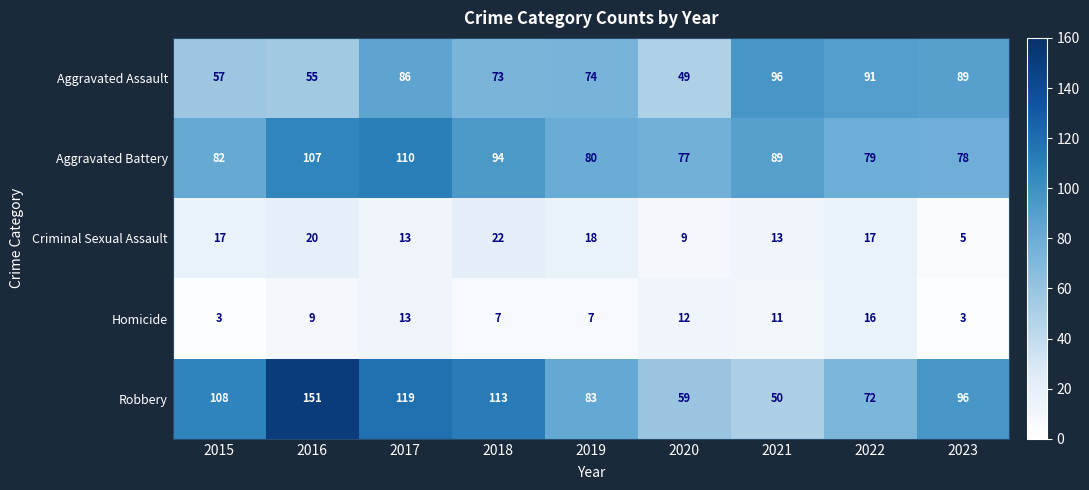

What is the spread (max minus min) of values at 2020?

68